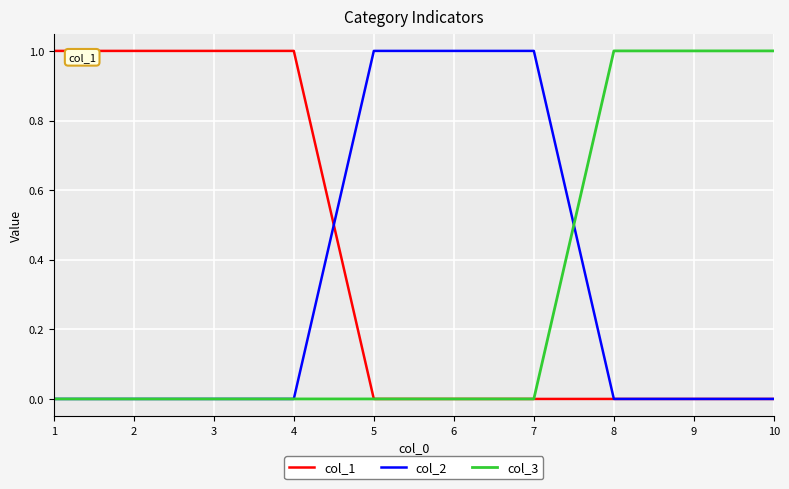

The col_2 series shows -1 at 9. True or false?

False